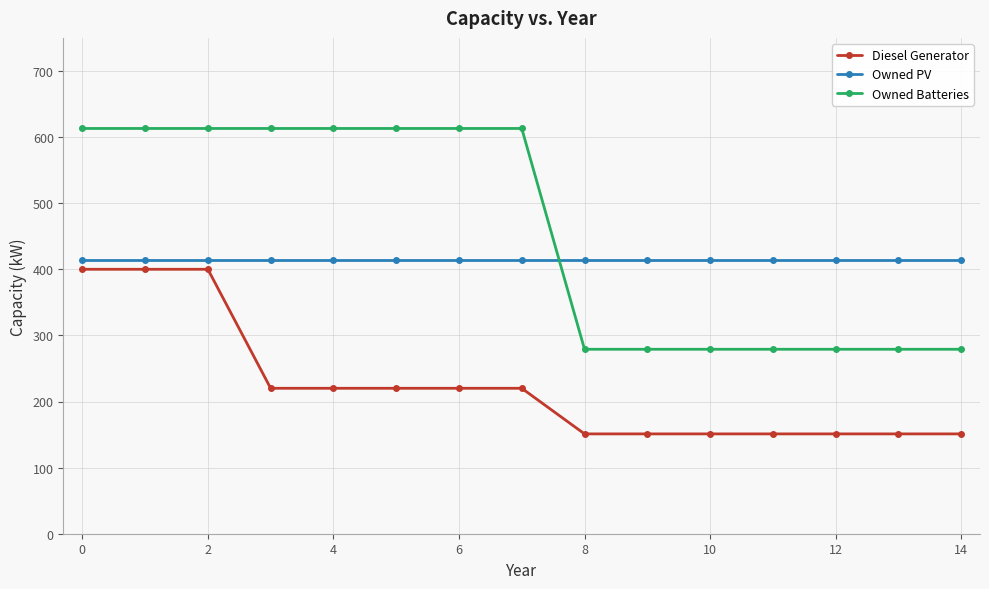

What is the smallest value displayed?

151